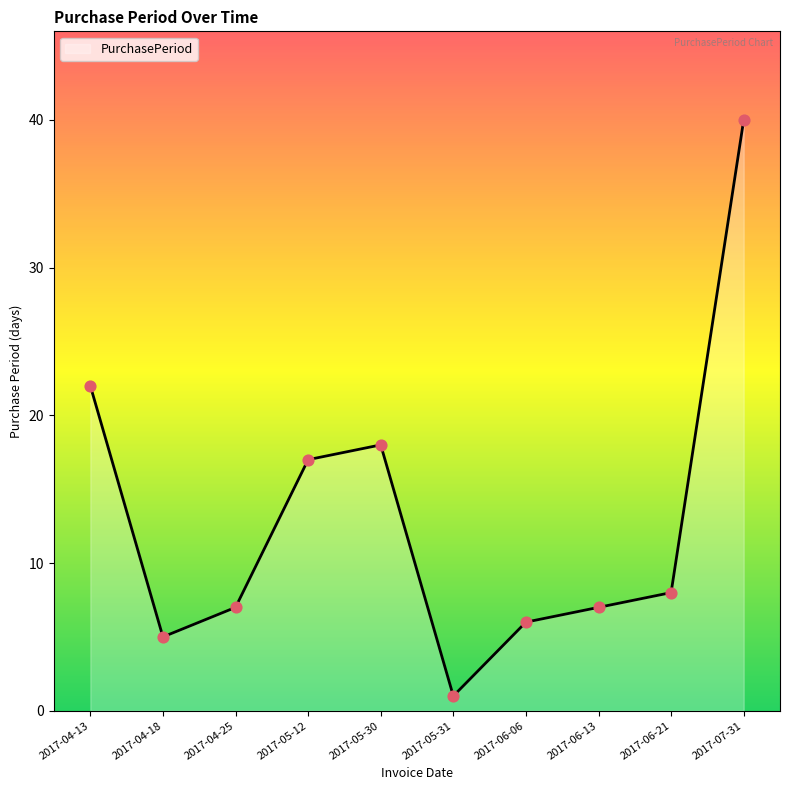

What is the change in value from 2017-06-06 to 2017-06-21?

+2